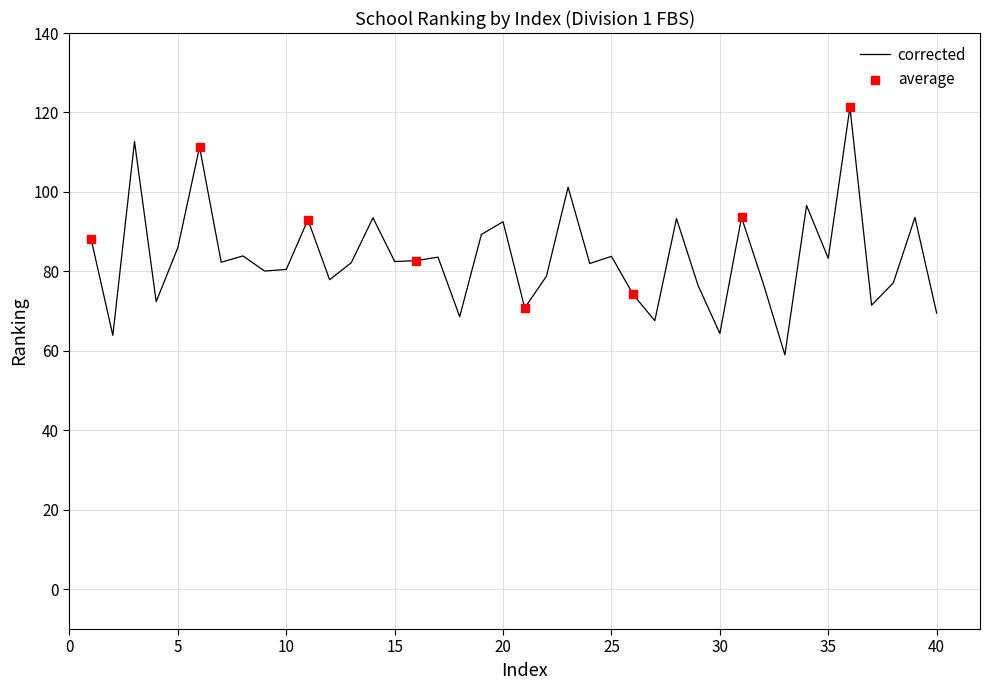

What is the greatest value displayed?

121.3